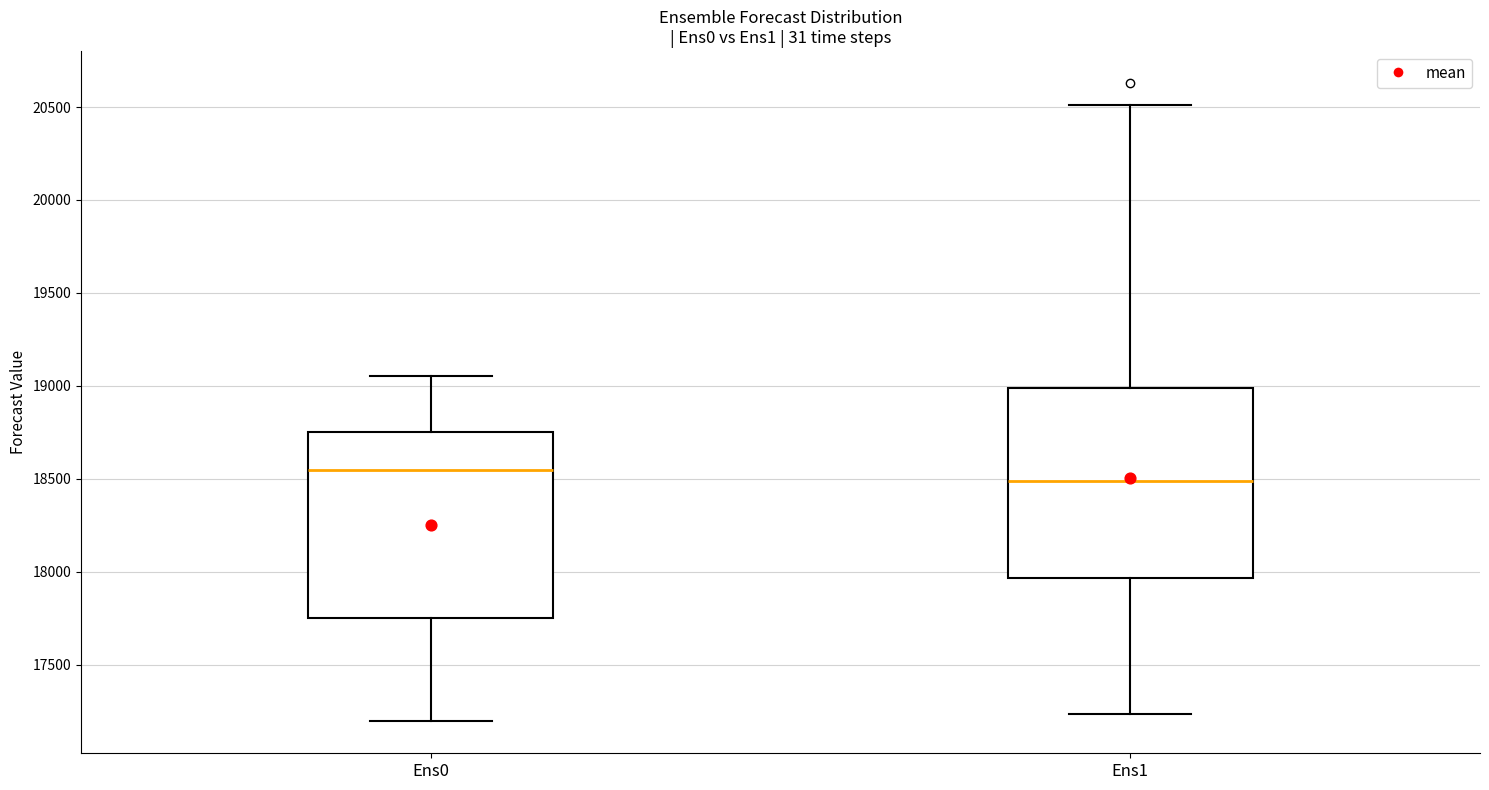

Reading left to right, transcribe this box plot: for each box, give where its median line is, the range the box spans, and where its two whiskers end, as read against the y-axis. The values are not printed on the chart, so give them approximately, as read against the axis.

Ens0: median 18550, box 17750 to 18750, whiskers 17200 to 19050
Ens1: median 18500, box 17950 to 19000, whiskers 17250 to 20500